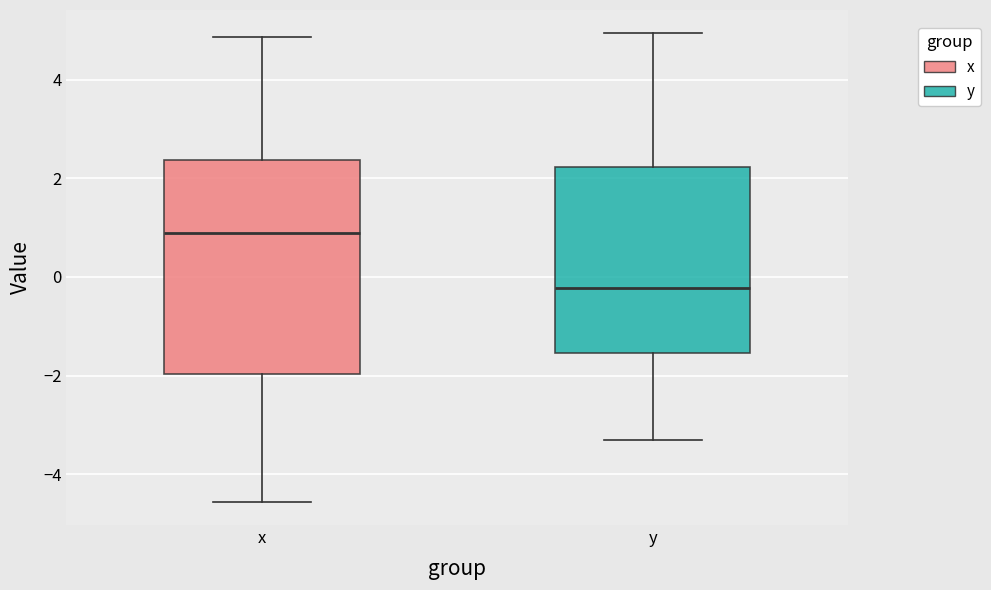

Reading left to right, transcribe this box plot: for each box, give where its median line is, the range the box spans, and where its two whiskers end, as read against the y-axis. The values are not printed on the chart, so give them approximately, as read against the axis.

x: median 0.8, box -2.0 to 2.4, whiskers -4.6 to 4.8
y: median -0.2, box -1.6 to 2.2, whiskers -3.4 to 5.0